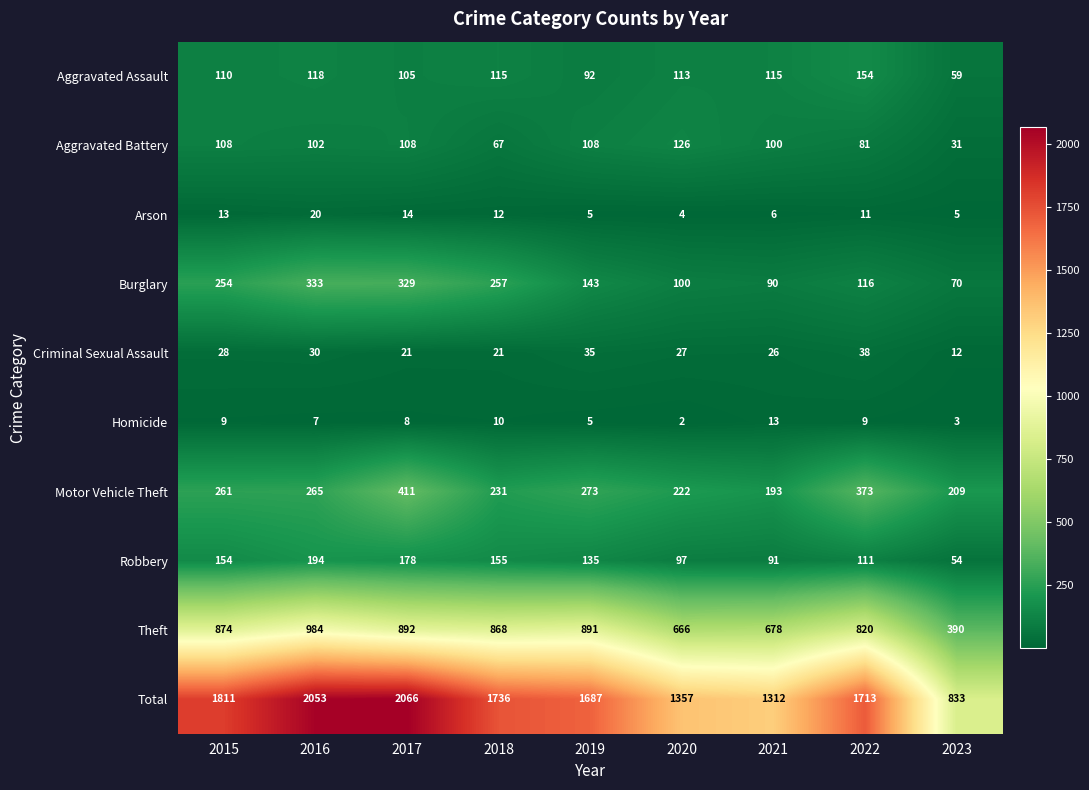

What is the average value of the Aggravated Assault series?

109